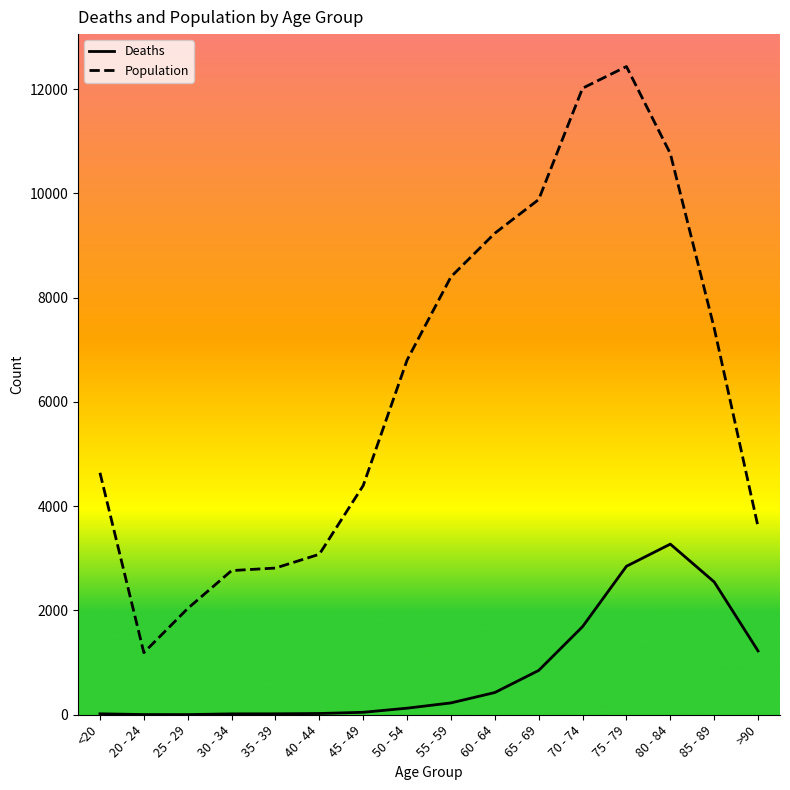

What is the difference between the Population values at >90 and 35 - 39?

790